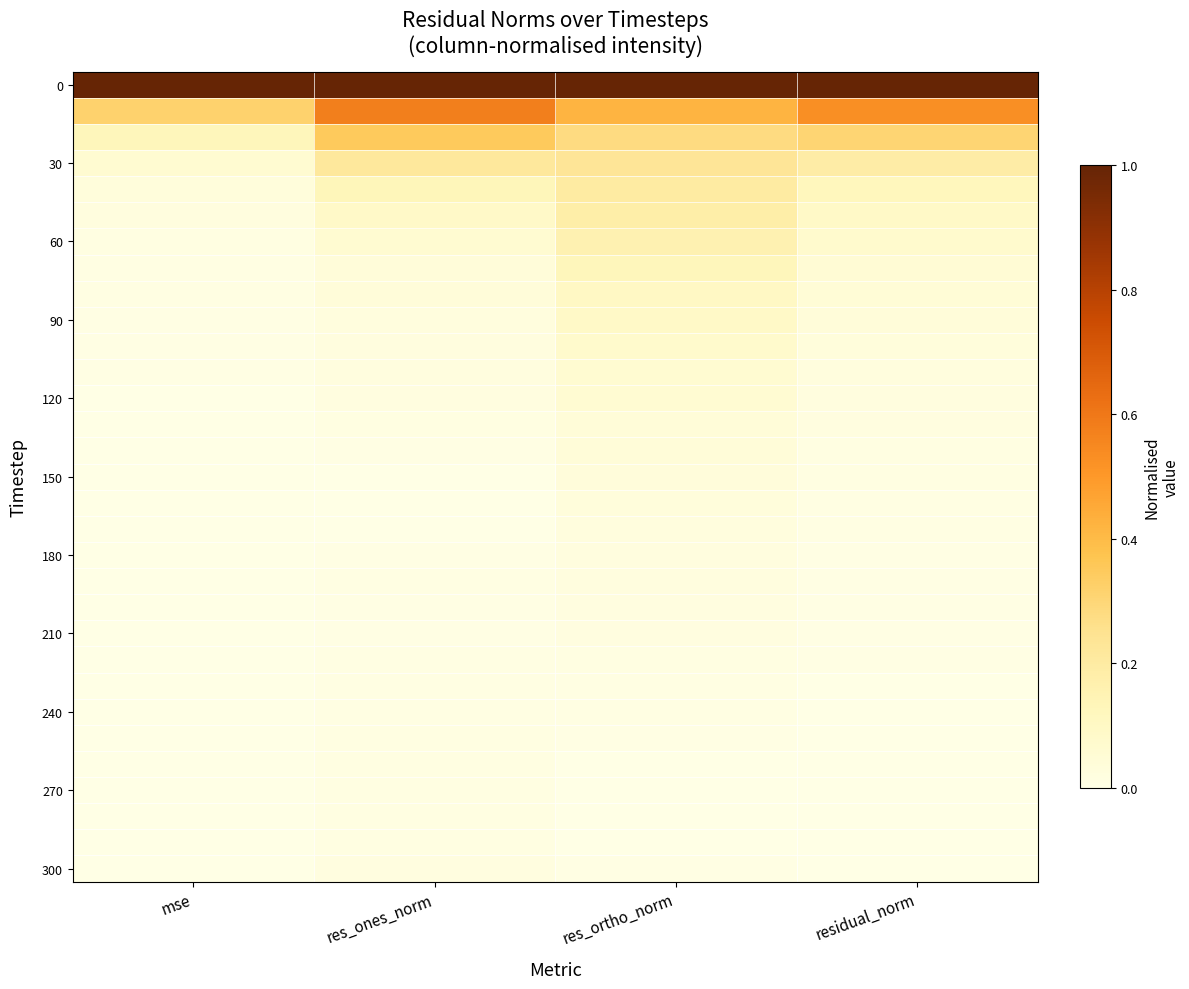

At which category is the sum across all series the highest?

res_ortho_norm